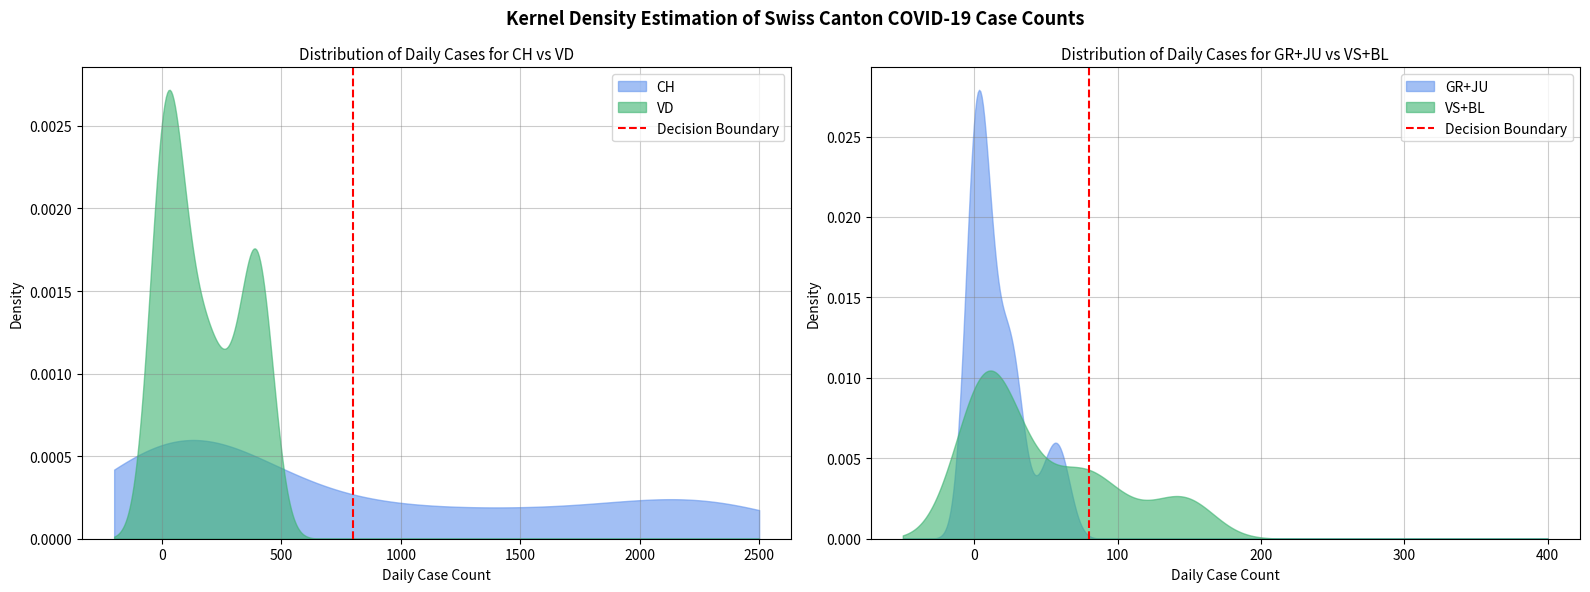

The chart shows a value of 1 at −500. True or false?

False